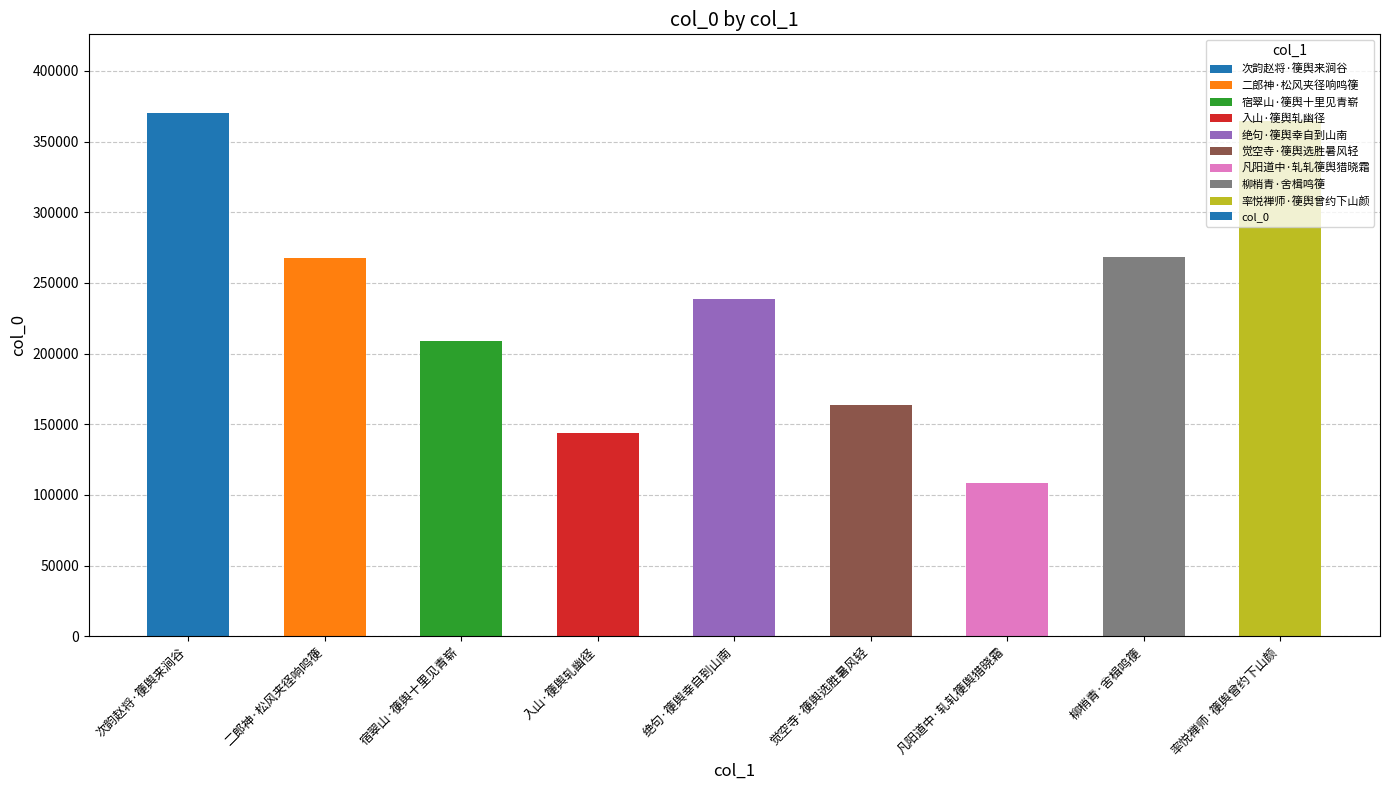

True or false: the data shows 538080 at 率悦禅师·箯舆曾约下山颜.

False